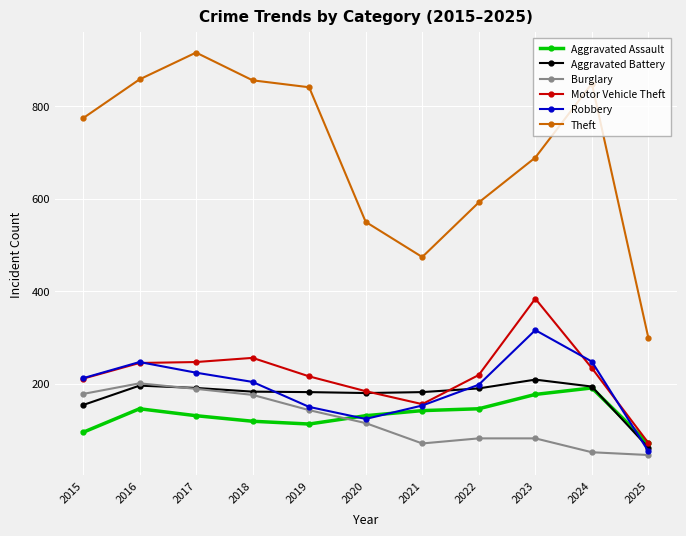

What is the spread (max minus min) of values at 2016?

712